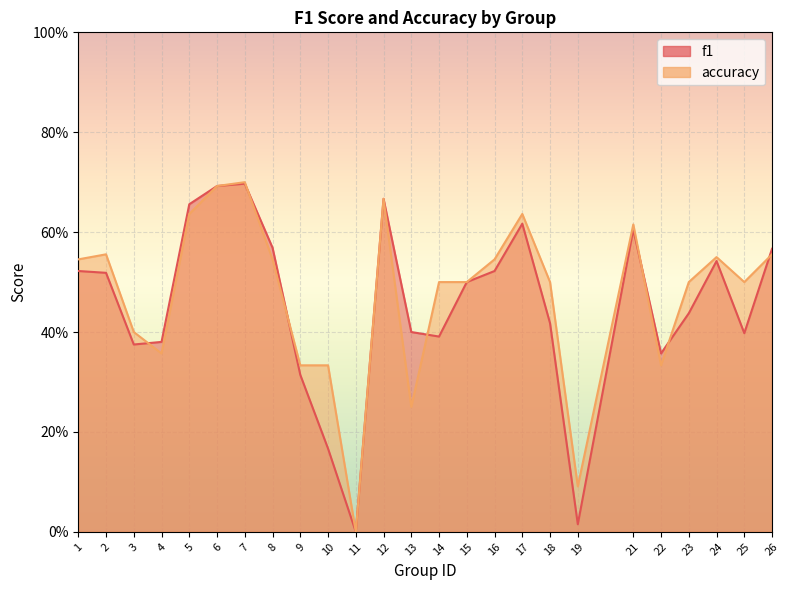

The value of accuracy at 17 is 0.6. True or false?

True